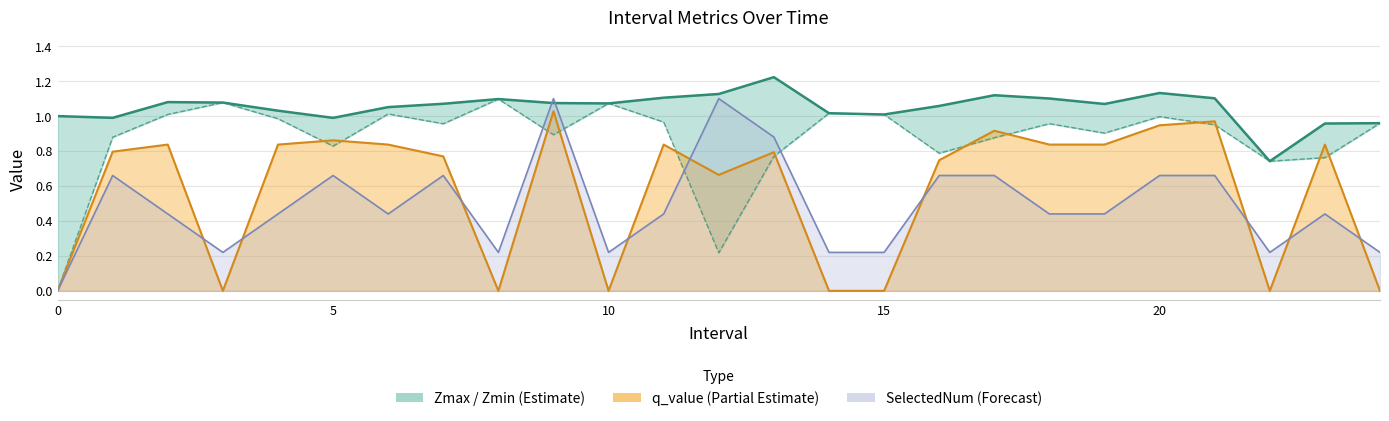

What is the difference between the second highest and second lowest values in the Zmin series?

0.9